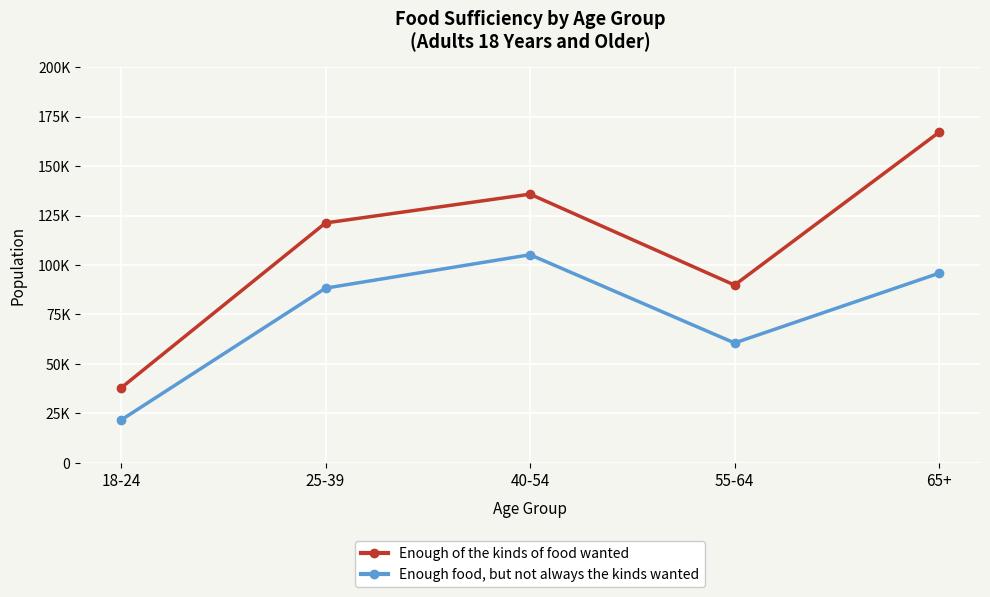

Rank the series by their maximum value, from highest to lowest.

Enough of the kinds of food wanted, Enough food, but not always the kinds wanted